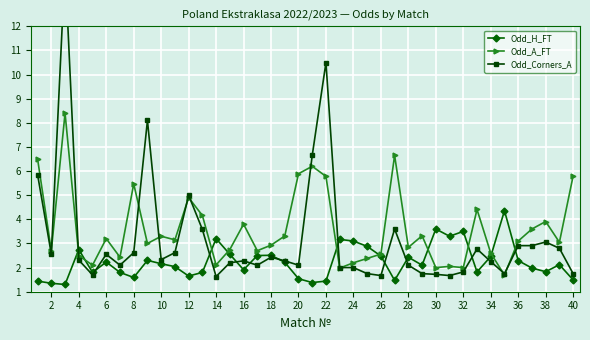

How many values in the Odd_Corners_A series exceed 2?

28